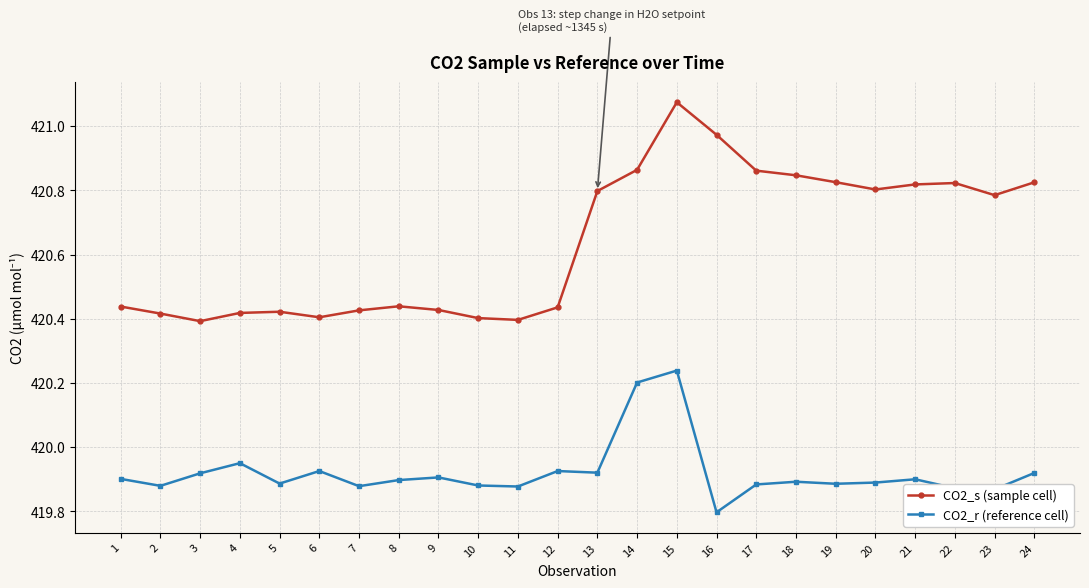

What is the total value across all series at 21?

840.7